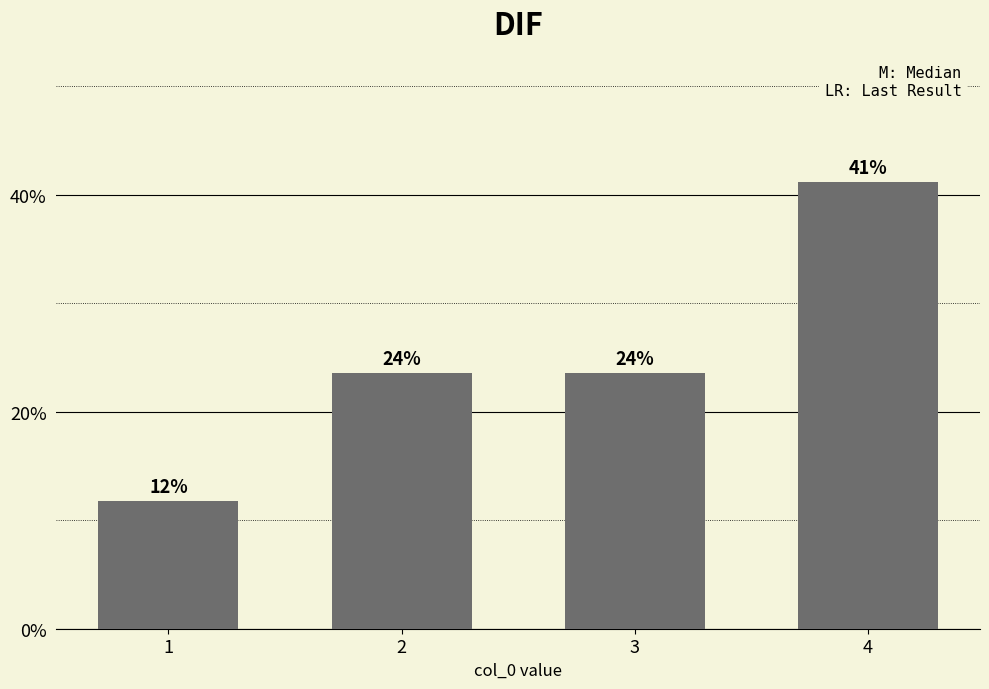

What is the smallest value displayed?

11.8